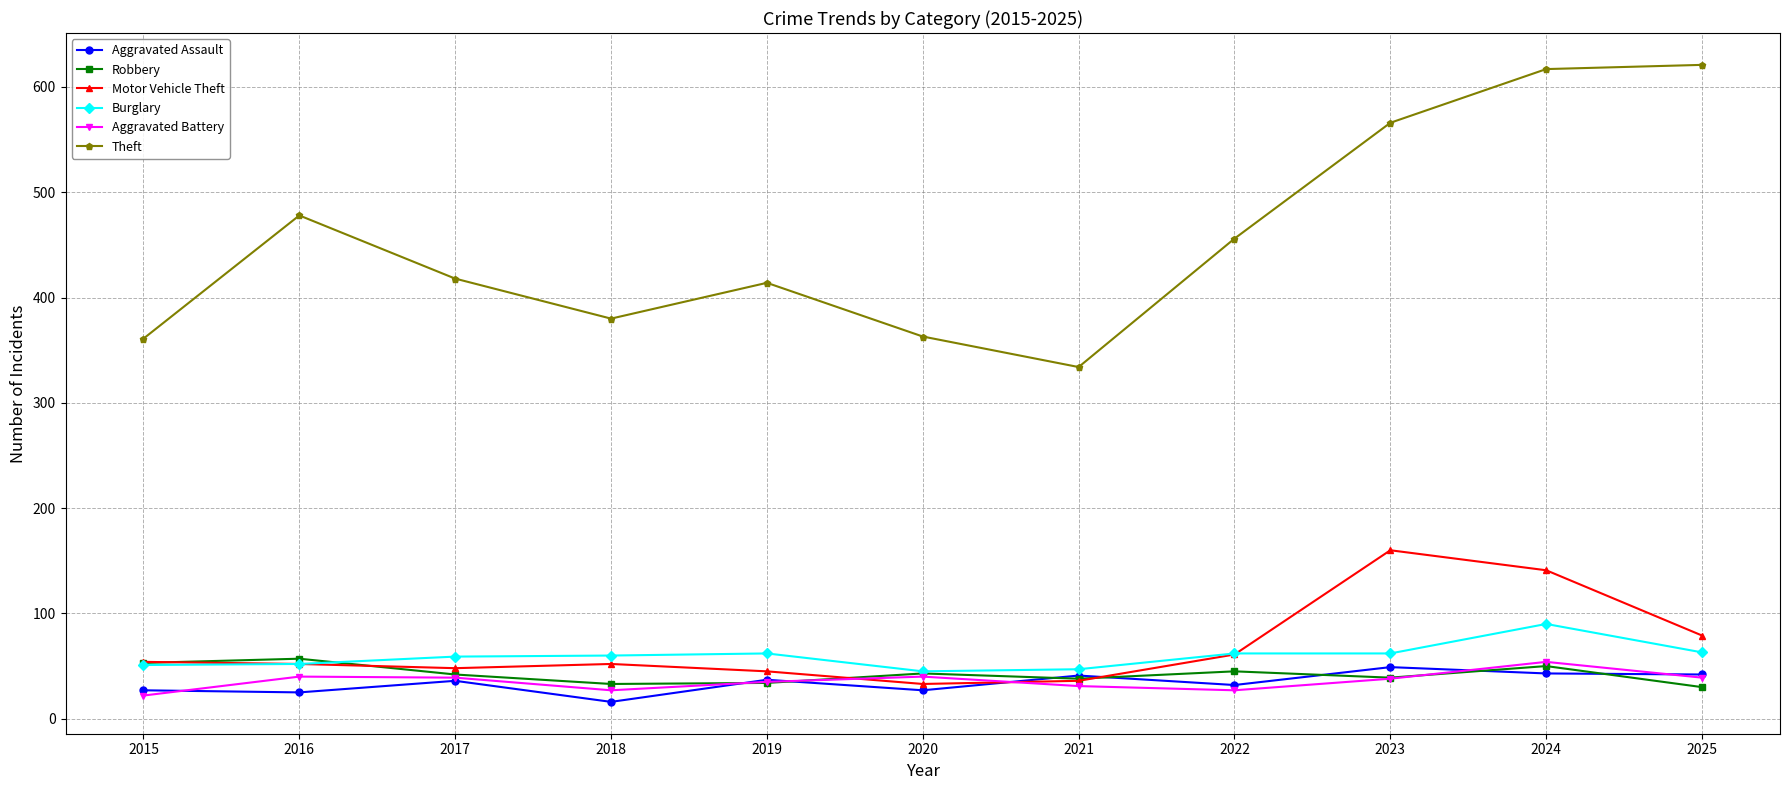

What is the total value across all series at 2018?

568